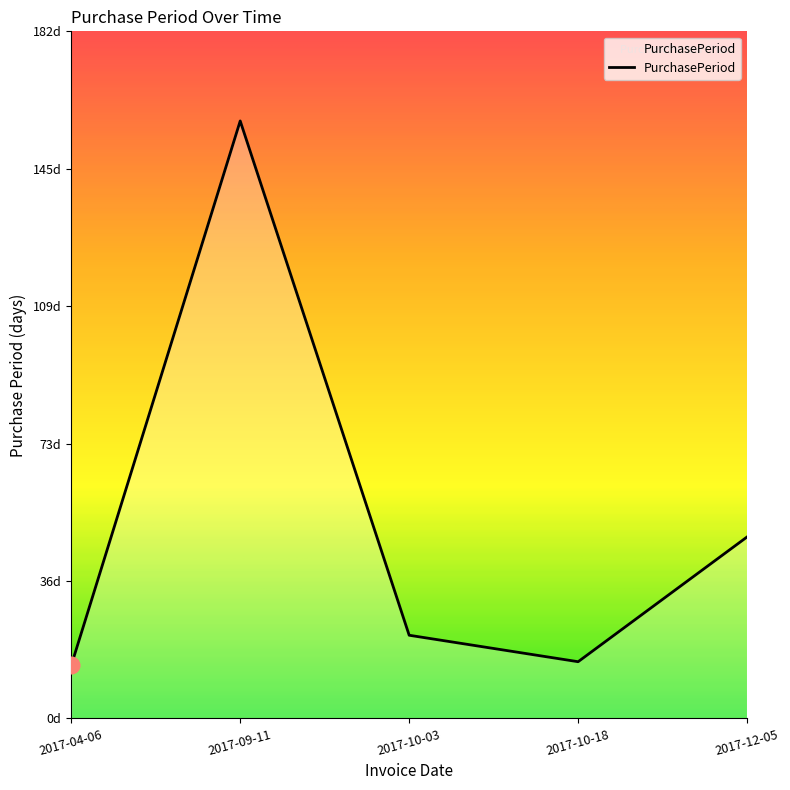

At which category does the data reach its first local valley?

2017-10-18